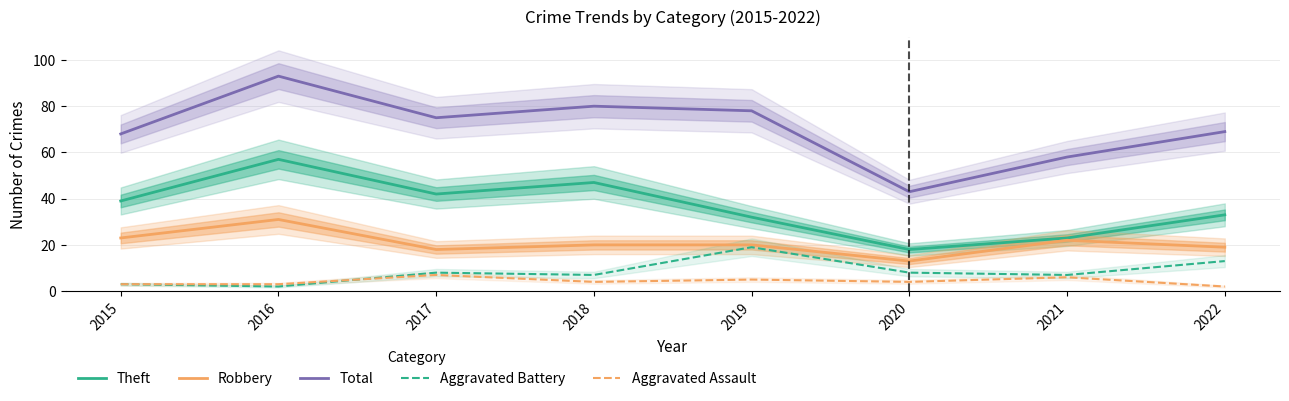

At how many categories does at least one series exceed 70?

4